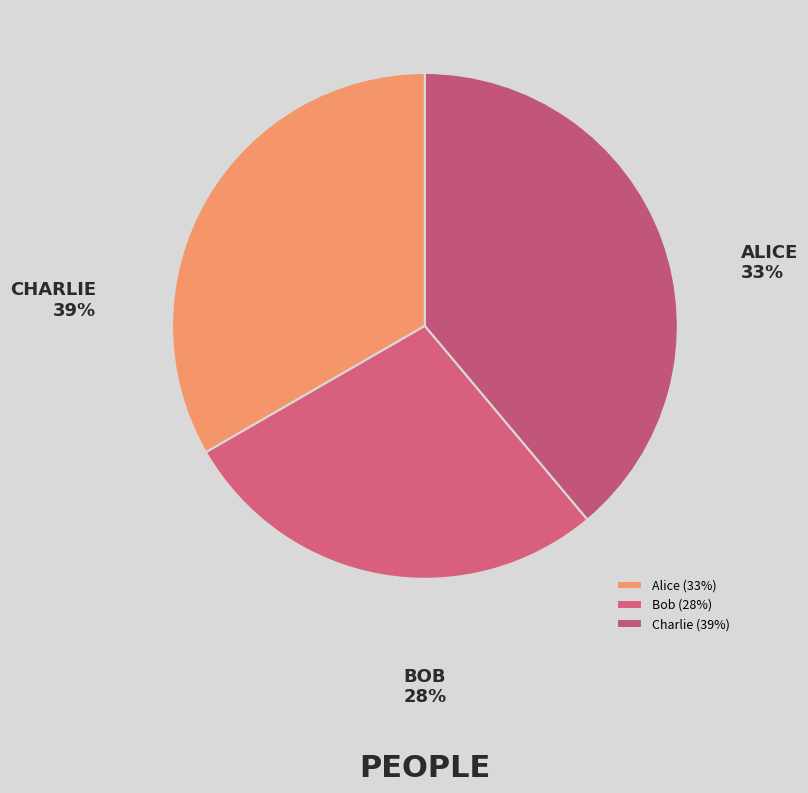

To the nearest percent, what percentage of the pie is Alice?

33%